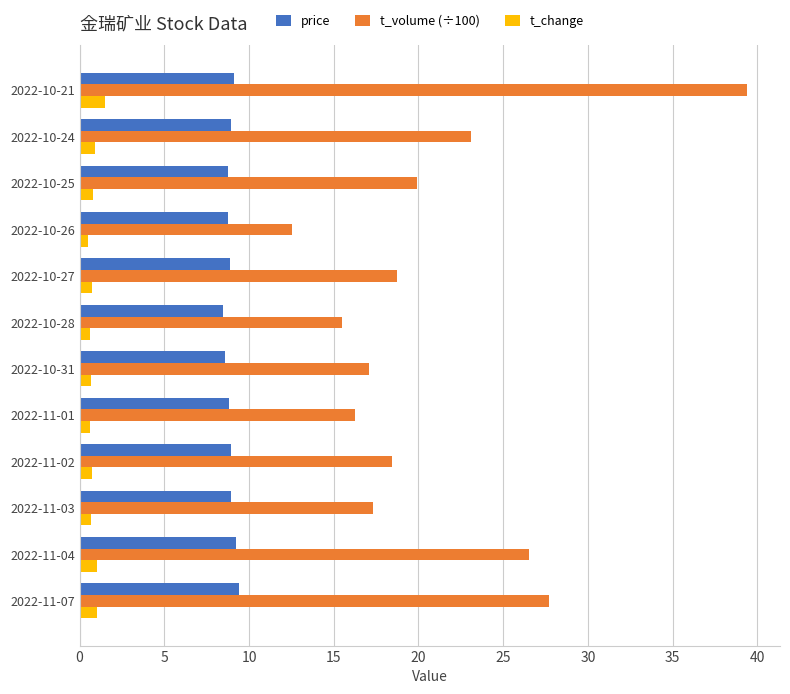

The price series shows 15.3 at 2022-10-24. True or false?

False